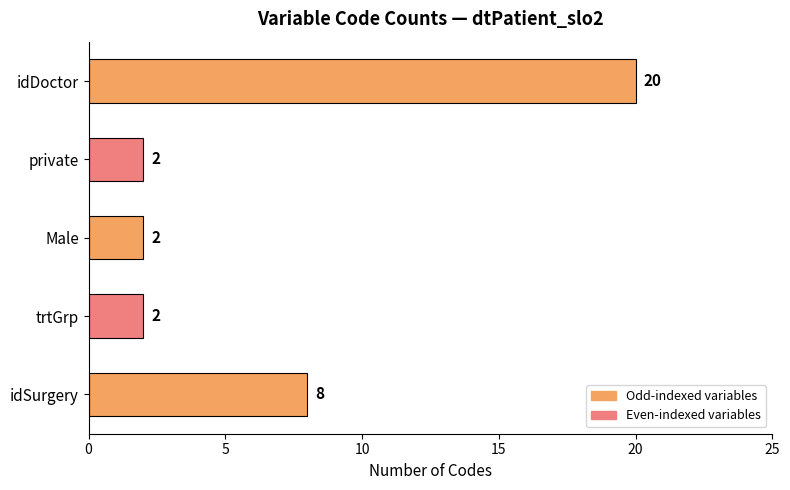

What is the average value?

7